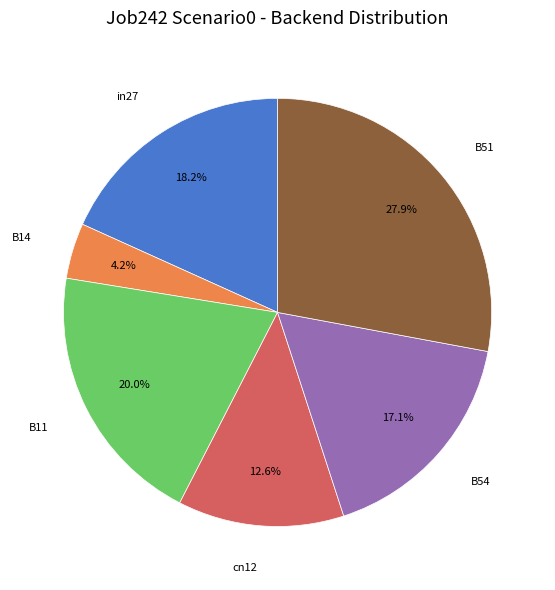

To the nearest percent, what is the combined percentage of B11 and B54?

37%